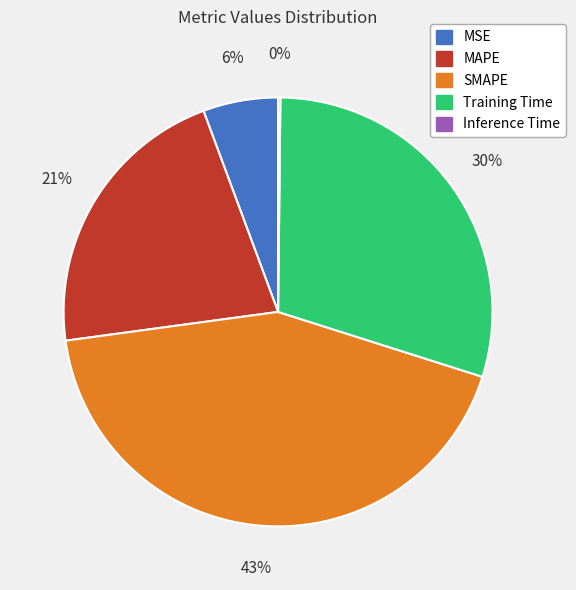

Is it true that Training Time is 30% of the pie?

True